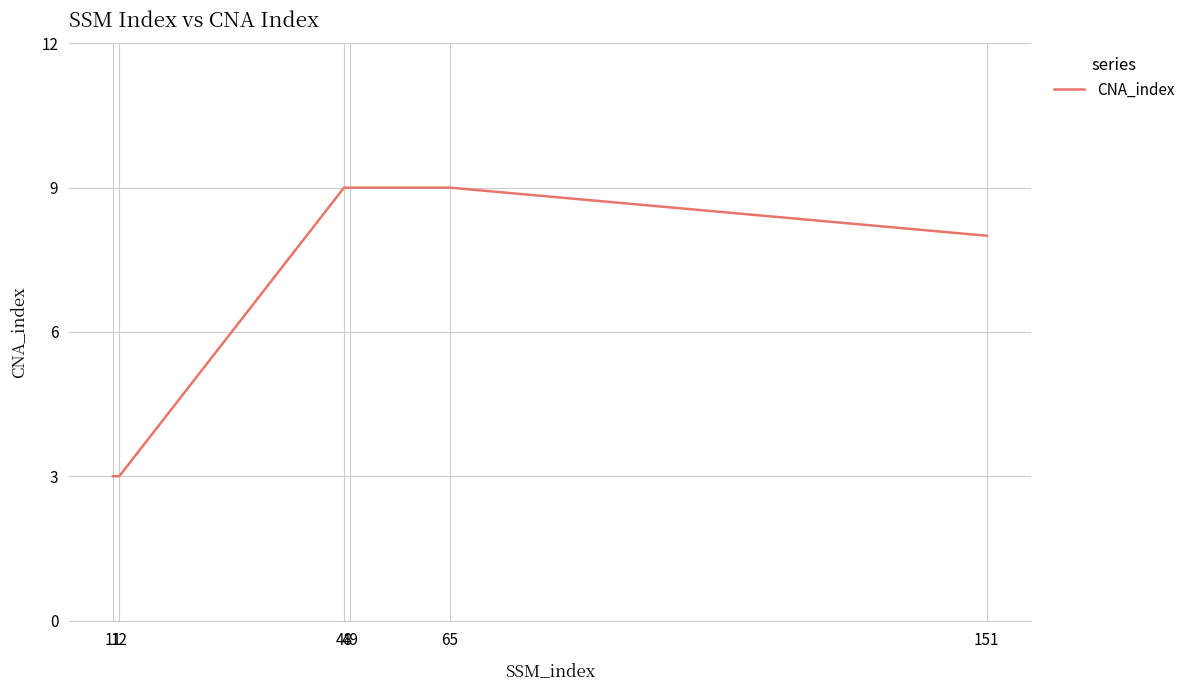

What is the minimum value shown in the chart?

3